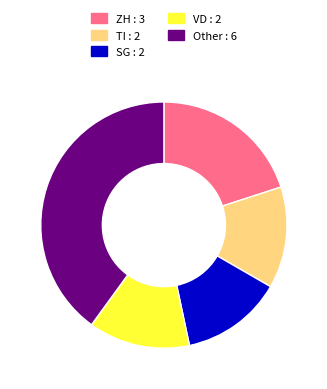

Which slice is the largest?

Other : 6